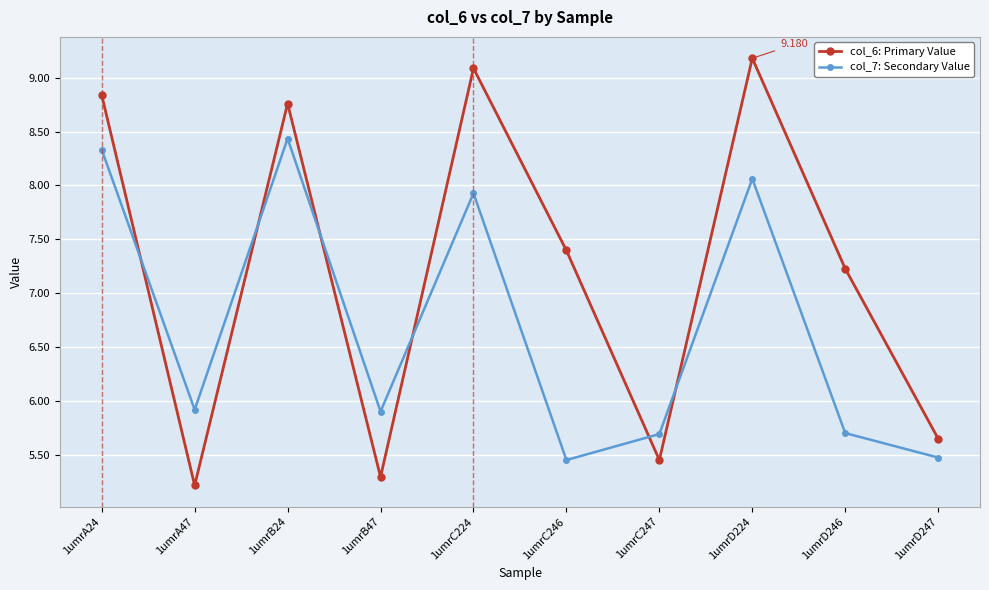

What is the difference between the second highest and second lowest values in the col_7: Secondary Value series?

2.9